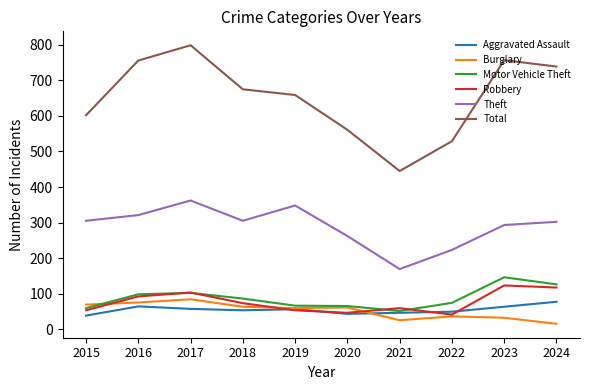

What is the difference between the Total values at 2022 and 2023?

228